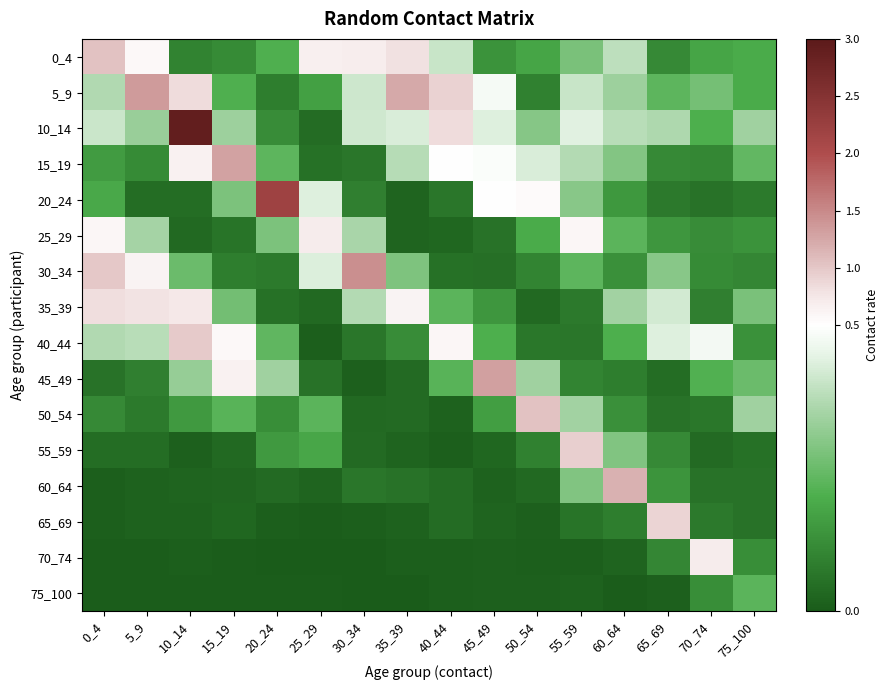

Reading left to right, what are all the values shown in this chart?

0_4: 0_4=1.0	5_9=0.6	10_14=0.1	15_19=0.1	20_24=0.2	25_29=0.7	30_34=0.7	35_39=0.8	40_44=0.4	45_49=0.1	50_54=0.2	55_59=0.3	60_64=0.4	65_69=0.1	70_74=0.2	75_100=0.2
5_9: 0_4=0.4	5_9=1.3	10_14=0.8	15_19=0.2	20_24=0.1	25_29=0.2	30_34=0.4	35_39=1.2	40_44=0.9	45_49=0.5	50_54=0.1	55_59=0.4	60_64=0.3	65_69=0.2	70_74=0.3	75_100=0.2
10_14: 0_4=0.4	5_9=0.3	10_14=2.9	15_19=0.3	20_24=0.1	25_29=0.0	30_34=0.4	35_39=0.4	40_44=0.8	45_49=0.4	50_54=0.3	55_59=0.4	60_64=0.4	65_69=0.4	70_74=0.2	75_100=0.3
15_19: 0_4=0.2	5_9=0.1	10_14=0.7	15_19=1.3	20_24=0.2	25_29=0.1	30_34=0.1	35_39=0.4	40_44=0.5	45_49=0.5	50_54=0.4	55_59=0.4	60_64=0.3	65_69=0.1	70_74=0.1	75_100=0.2
20_24: 0_4=0.2	5_9=0.0	10_14=0.0	15_19=0.3	20_24=2.2	25_29=0.4	30_34=0.1	35_39=0.0	40_44=0.1	45_49=0.5	50_54=0.5	55_59=0.3	60_64=0.1	65_69=0.1	70_74=0.1	75_100=0.1
25_29: 0_4=0.6	5_9=0.3	10_14=0.0	15_19=0.1	20_24=0.3	25_29=0.7	30_34=0.4	35_39=0.0	40_44=0.0	45_49=0.1	50_54=0.2	55_59=0.6	60_64=0.2	65_69=0.1	70_74=0.1	75_100=0.1
30_34: 0_4=1.0	5_9=0.6	10_14=0.3	15_19=0.1	20_24=0.1	25_29=0.4	30_34=1.5	35_39=0.3	40_44=0.1	45_49=0.0	50_54=0.1	55_59=0.2	60_64=0.1	65_69=0.3	70_74=0.1	75_100=0.1
35_39: 0_4=0.8	5_9=0.8	10_14=0.7	15_19=0.3	20_24=0.1	25_29=0.0	30_34=0.4	35_39=0.6	40_44=0.2	45_49=0.1	50_54=0.0	55_59=0.1	60_64=0.3	65_69=0.4	70_74=0.1	75_100=0.3
40_44: 0_4=0.4	5_9=0.4	10_14=1.0	15_19=0.6	20_24=0.2	25_29=0.0	30_34=0.1	35_39=0.1	40_44=0.6	45_49=0.2	50_54=0.1	55_59=0.1	60_64=0.2	65_69=0.4	70_74=0.5	75_100=0.1
45_49: 0_4=0.1	5_9=0.1	10_14=0.3	15_19=0.6	20_24=0.3	25_29=0.1	30_34=0.0	35_39=0.0	40_44=0.2	45_49=1.3	50_54=0.3	55_59=0.1	60_64=0.1	65_69=0.0	70_74=0.2	75_100=0.3
50_54: 0_4=0.1	5_9=0.1	10_14=0.1	15_19=0.2	20_24=0.1	25_29=0.2	30_34=0.0	35_39=0.0	40_44=0.0	45_49=0.2	50_54=1.0	55_59=0.3	60_64=0.1	65_69=0.1	70_74=0.1	75_100=0.3
55_59: 0_4=0.0	5_9=0.0	10_14=0.0	15_19=0.0	20_24=0.2	25_29=0.2	30_34=0.0	35_39=0.0	40_44=0.0	45_49=0.0	50_54=0.1	55_59=0.9	60_64=0.3	65_69=0.1	70_74=0.0	75_100=0.1
60_64: 0_4=0.0	5_9=0.0	10_14=0.0	15_19=0.0	20_24=0.0	25_29=0.0	30_34=0.1	35_39=0.1	40_44=0.0	45_49=0.0	50_54=0.0	55_59=0.3	60_64=1.2	65_69=0.1	70_74=0.1	75_100=0.1
65_69: 0_4=0.0	5_9=0.0	10_14=0.0	15_19=0.0	20_24=0.0	25_29=0.0	30_34=0.0	35_39=0.0	40_44=0.0	45_49=0.0	50_54=0.0	55_59=0.1	60_64=0.1	65_69=0.9	70_74=0.1	75_100=0.1
70_74: 0_4=0.0	5_9=0.0	10_14=0.0	15_19=0.0	20_24=0.0	25_29=0.0	30_34=0.0	35_39=0.0	40_44=0.0	45_49=0.0	50_54=0.0	55_59=0.0	60_64=0.0	65_69=0.1	70_74=0.7	75_100=0.1
75_100: 0_4=0.0	5_9=0.0	10_14=0.0	15_19=0.0	20_24=0.0	25_29=0.0	30_34=0.0	35_39=0.0	40_44=0.0	45_49=0.0	50_54=0.0	55_59=0.0	60_64=0.0	65_69=0.0	70_74=0.1	75_100=0.2